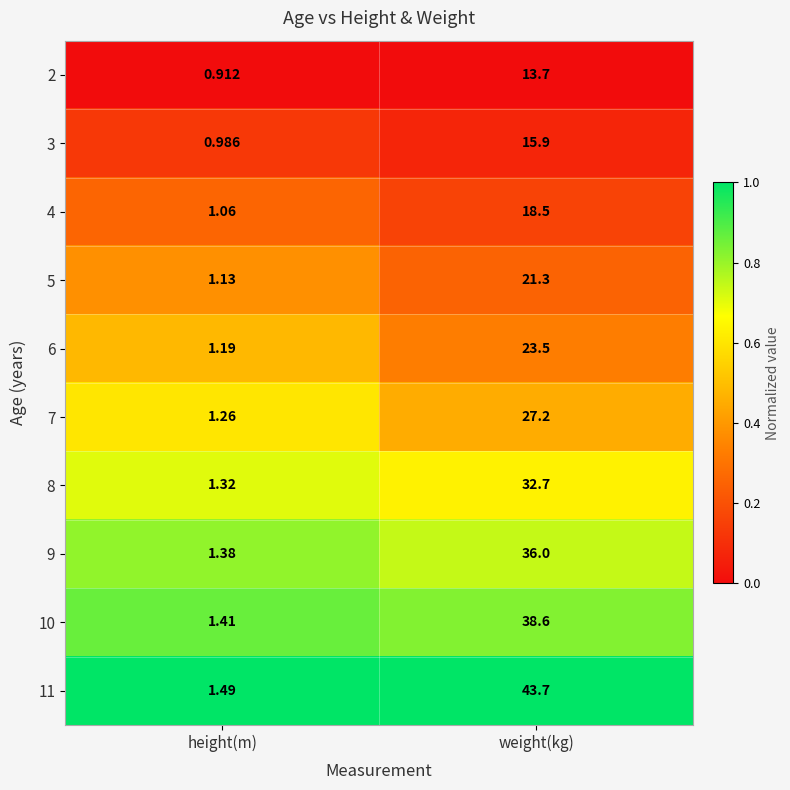

What is the difference between the highest and lowest values at weight(kg)?

30.0